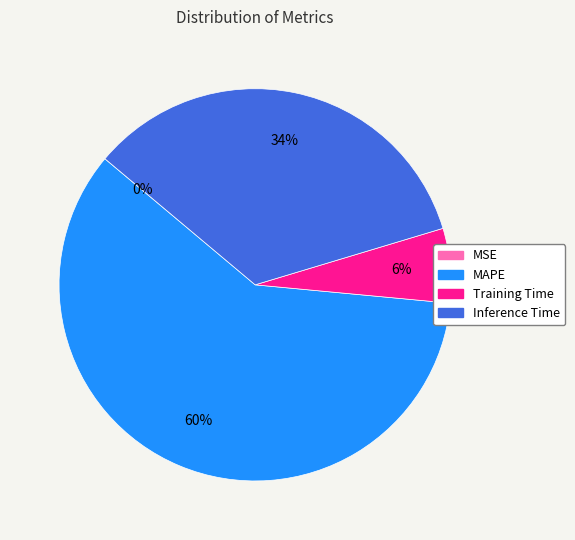

What is the largest slice in the pie chart?

MAPE